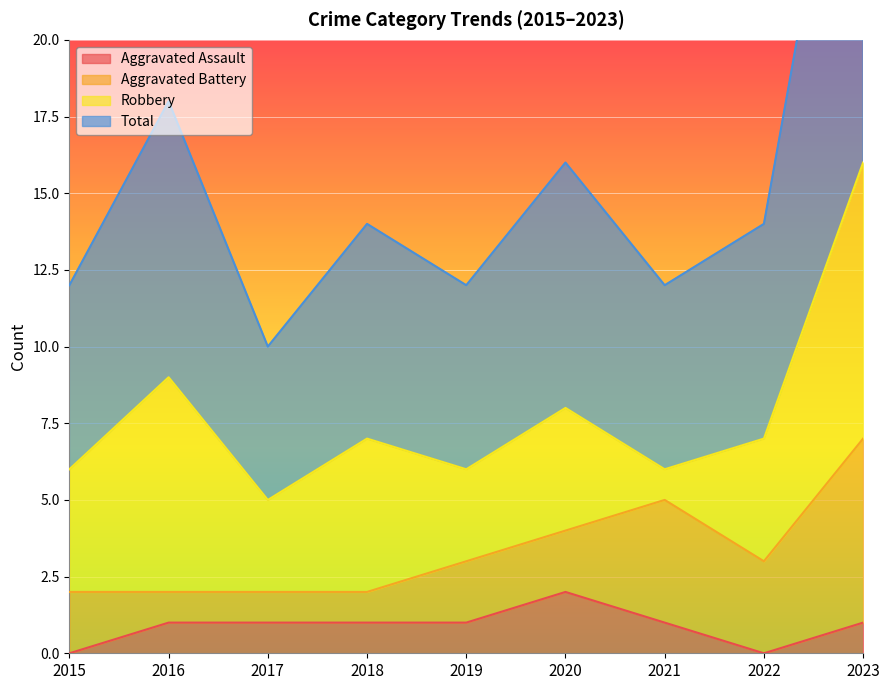

True or false: Total and Aggravated Assault intersect in this chart.

False